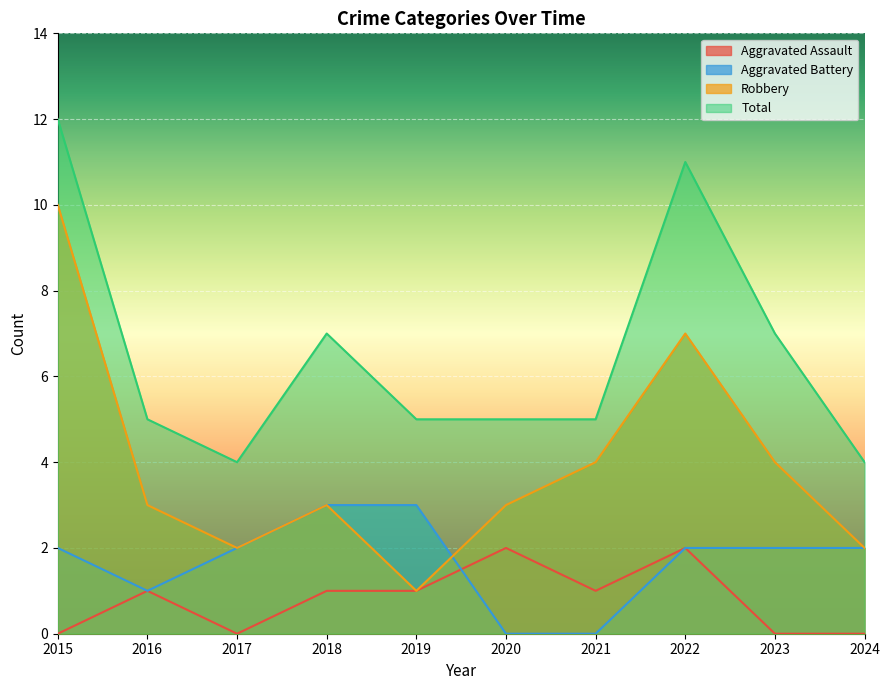

Read the Aggravated Battery value at 2018.

3